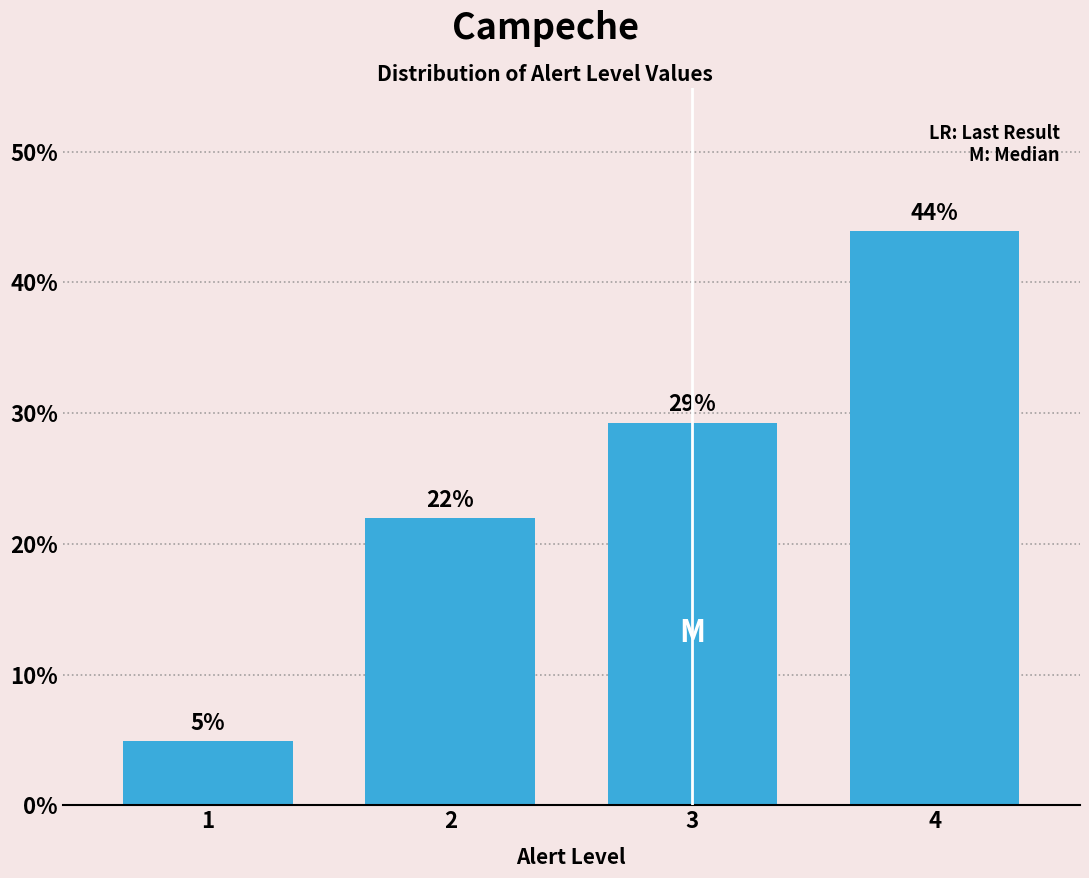

Approximately how many times larger is the value at 4 compared to 2?

2.0